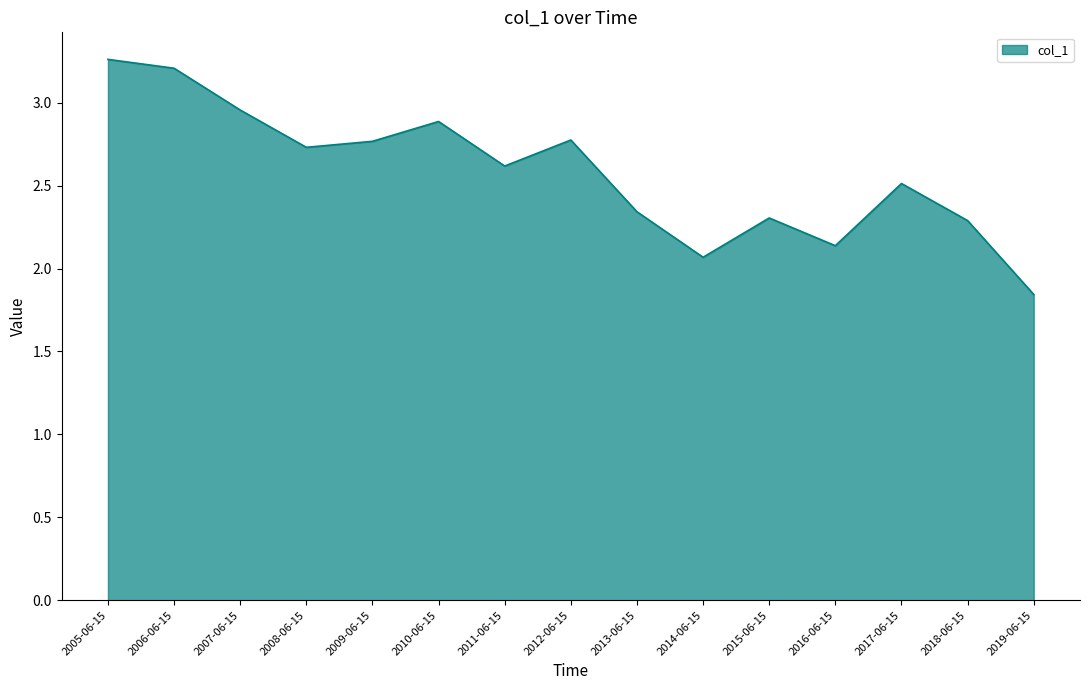

At which category does the chart reach its minimum across all series?

2019-06-15